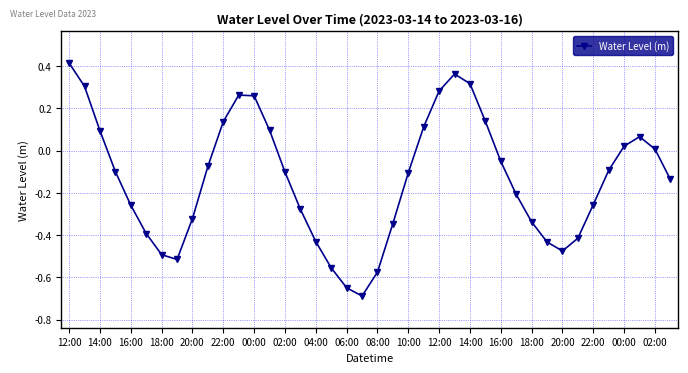

How many points are higher than both their immediate neighbors (excluding endpoints)?

3